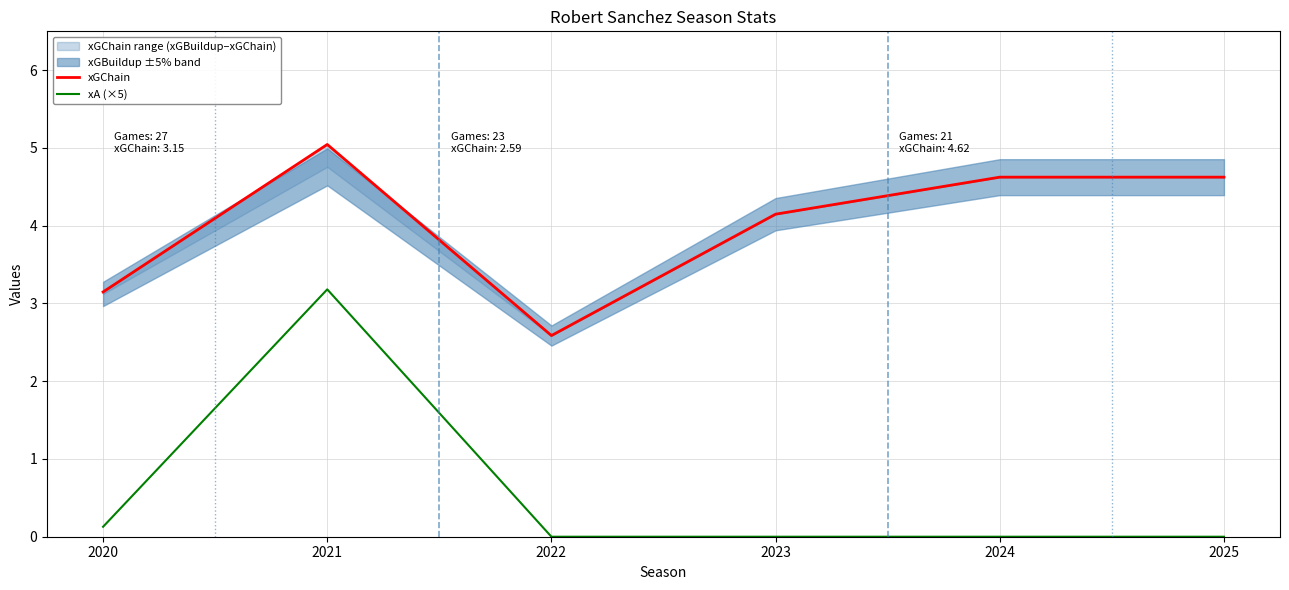

At how many categories does at least one series exceed 1?

6